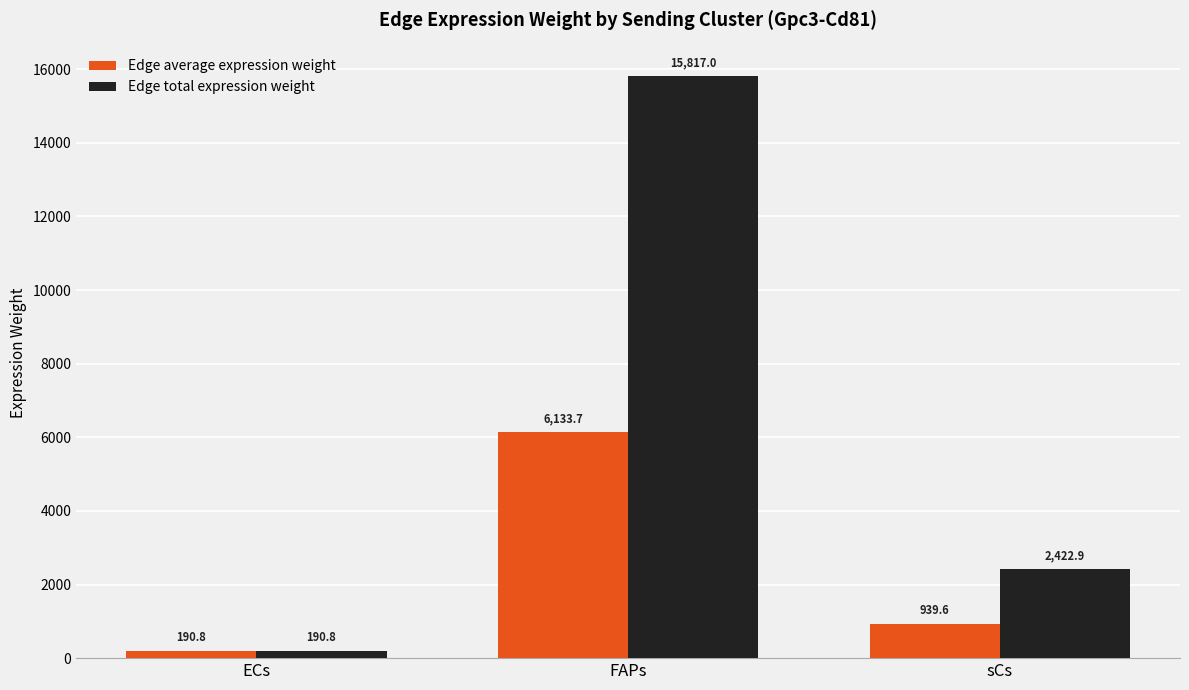

What is the value of the Edge average expression weight bar at the 3rd from the left?

939.6